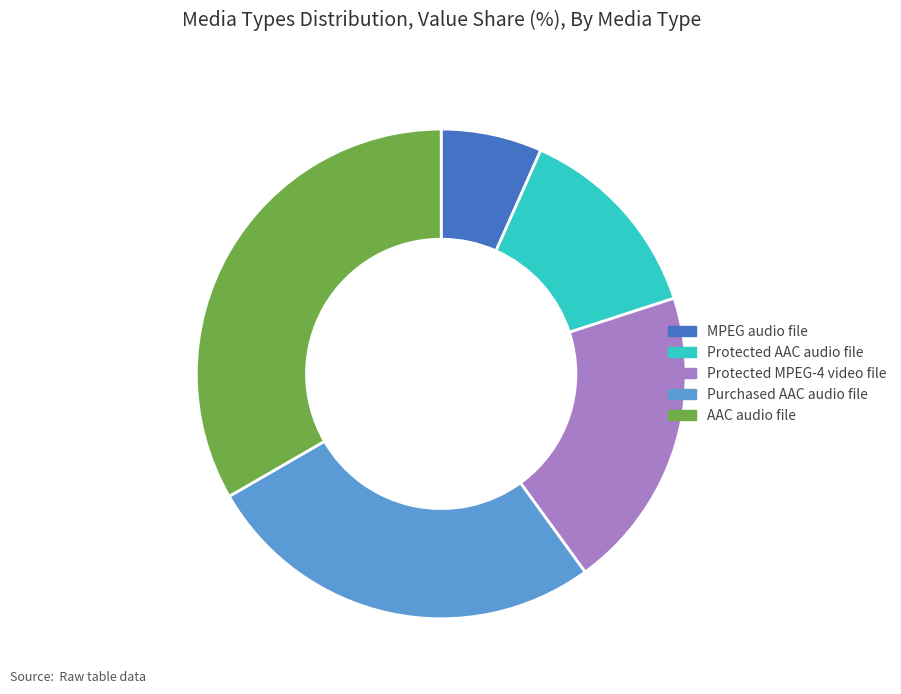

True or false: Protected MPEG-4 video file accounts for 35% of the total.

False